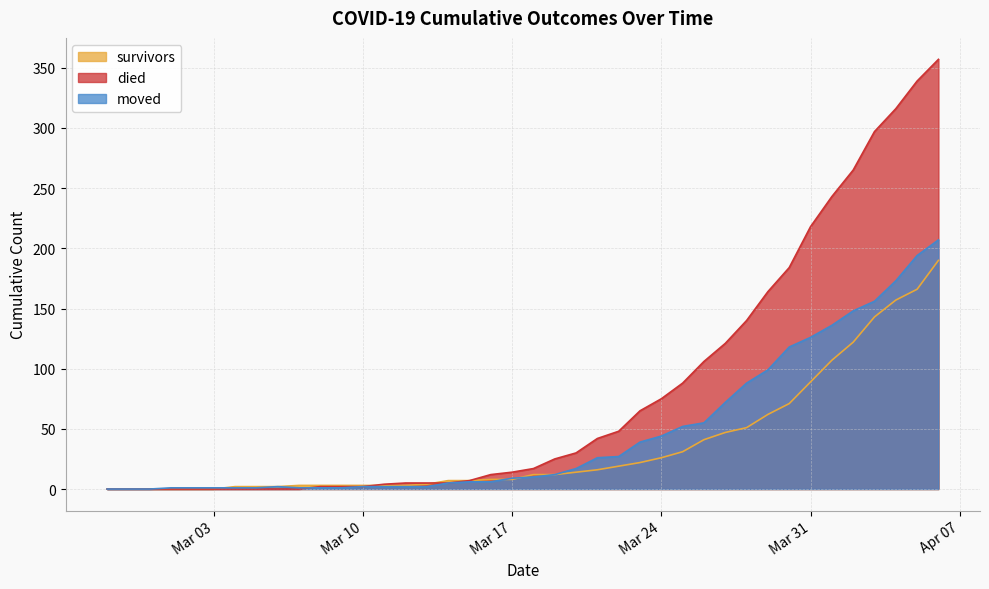

At which category does moved reach its first local peak?

2020-03-06